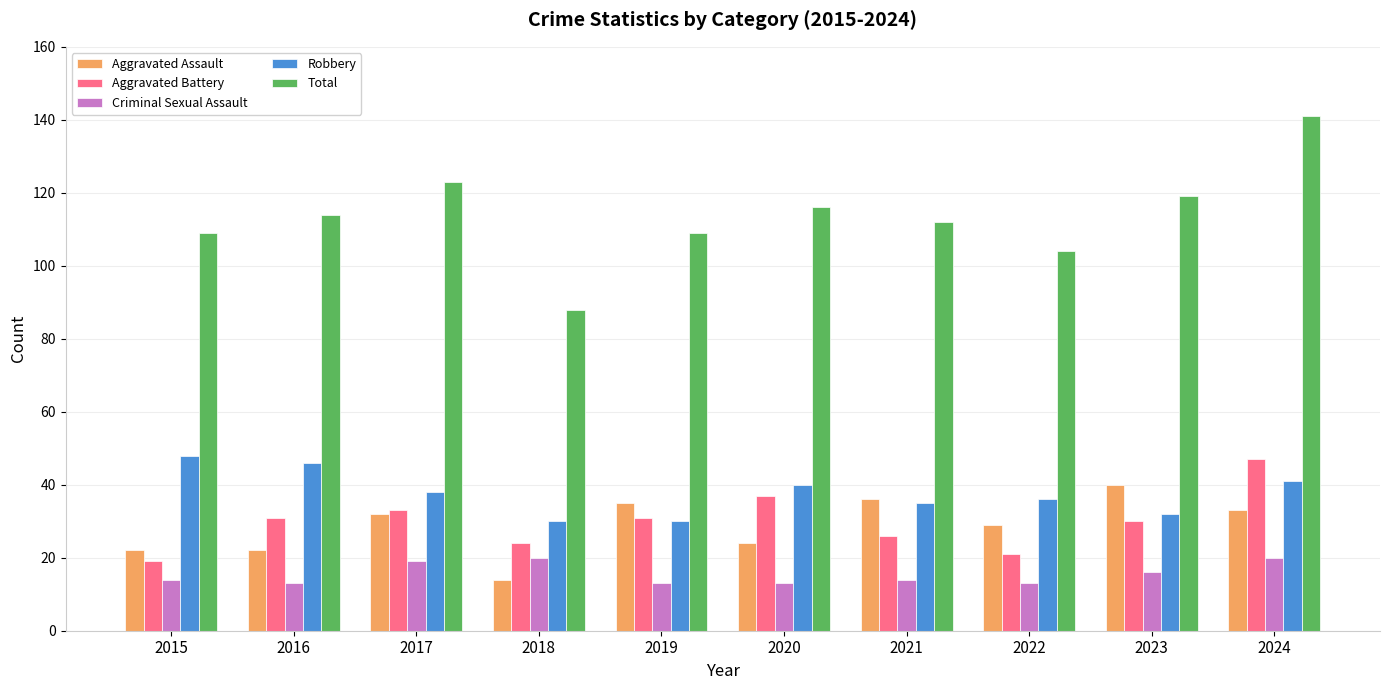

Reading left to right, list all the values displayed in this chart.

Aggravated Assault: 22	22	32	14	35	24	36	29	40	33
Aggravated Battery: 19	31	33	24	31	37	26	21	30	47
Criminal Sexual Assault: 14	13	19	20	13	13	14	13	16	20
Robbery: 48	46	38	30	30	40	35	36	32	41
Total: 109	114	123	88	109	116	112	104	119	141